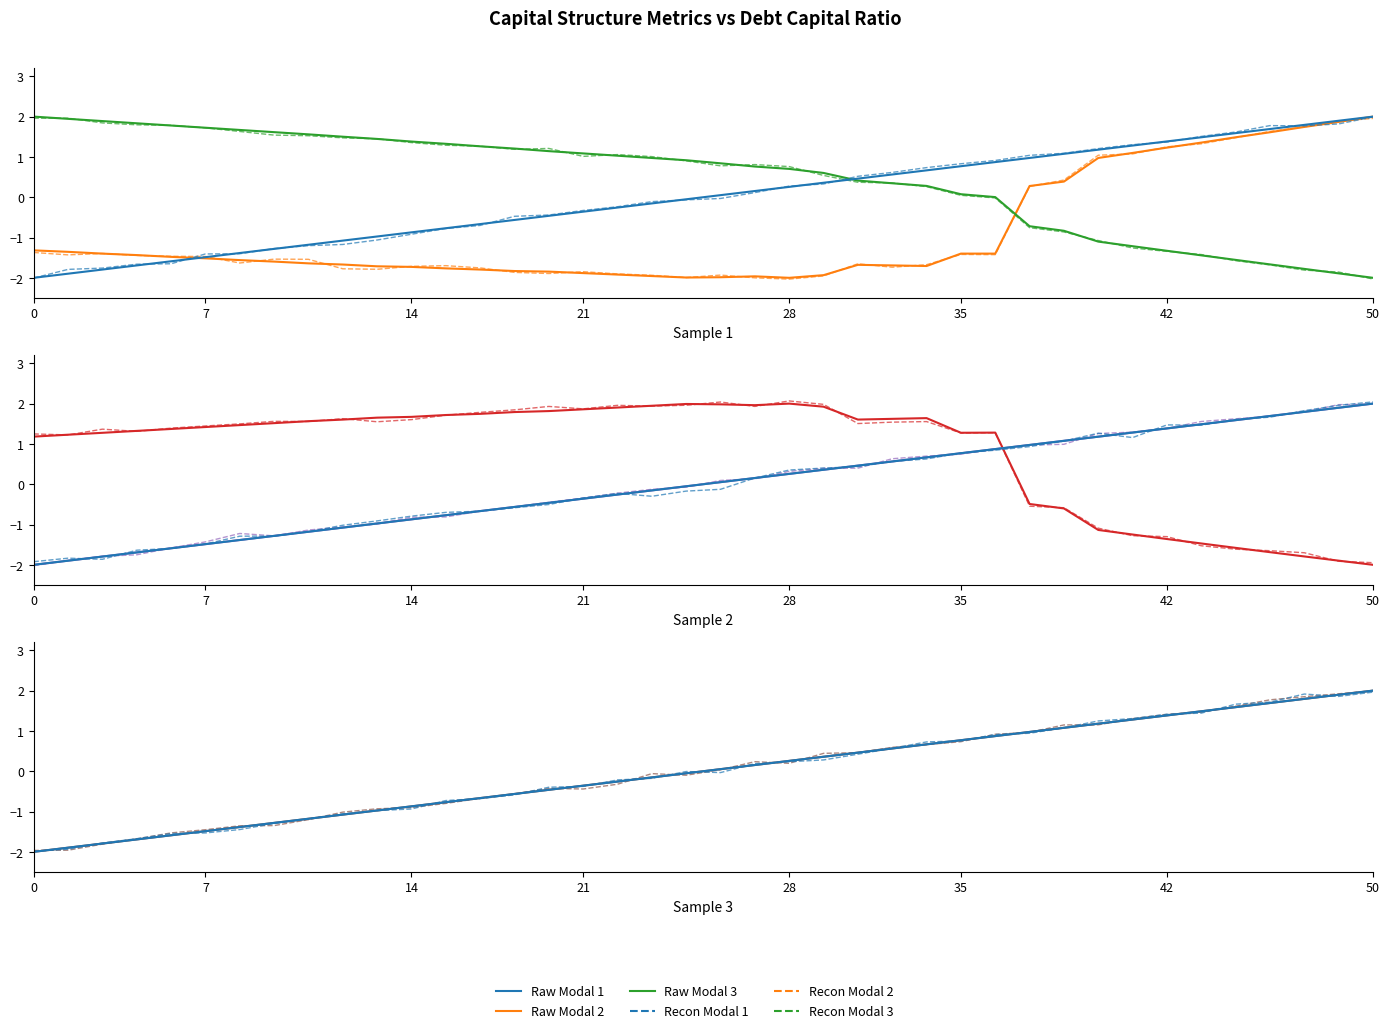

Reading left to right, transcribe all the data shown in this chart.

debt_capital: -2.0	-1.9	-1.8	-1.7	-1.6	-1.5	-1.4	-1.3	-1.2	-1.1	-1.0	-0.9	-0.8	-0.7	-0.6	-0.5	-0.4	-0.3	-0.2	-0.1	0.1	0.2	0.3	0.4	0.5	0.6	0.7	0.8	0.9	1.0	1.1	1.2	1.3	1.4	1.5	1.6	1.7	1.8	1.9	2.0
cost_capital: -1.3	-1.4	-1.4	-1.4	-1.5	-1.5	-1.6	-1.6	-1.6	-1.7	-1.7	-1.7	-1.8	-1.8	-1.8	-1.8	-1.9	-1.9	-2.0	-2.0	-2.0	-2.0	-2.0	-1.9	-1.7	-1.7	-1.7	-1.4	-1.4	0.3	0.4	1.0	1.1	1.2	1.4	1.5	1.6	1.7	1.9	2.0
equity_value: 2.0	1.9	1.9	1.8	1.8	1.7	1.7	1.6	1.6	1.5	1.4	1.4	1.3	1.3	1.2	1.1	1.1	1.0	1.0	0.9	0.8	0.8	0.7	0.6	0.4	0.3	0.3	0.1	0.0	-0.7	-0.8	-1.1	-1.2	-1.3	-1.4	-1.6	-1.7	-1.8	-1.9	-2.0
enterprise_value: 1.2	1.2	1.3	1.3	1.4	1.4	1.5	1.5	1.6	1.6	1.7	1.7	1.7	1.7	1.8	1.8	1.9	1.9	1.9	2.0	2.0	2.0	2.0	1.9	1.6	1.6	1.6	1.3	1.3	-0.5	-0.6	-1.1	-1.2	-1.4	-1.5	-1.6	-1.7	-1.8	-1.9	-2.0
debt_issued: -2.0	-1.9	-1.8	-1.7	-1.6	-1.5	-1.4	-1.3	-1.2	-1.1	-1.0	-0.9	-0.8	-0.7	-0.6	-0.5	-0.4	-0.3	-0.2	-0.1	0.1	0.2	0.3	0.4	0.5	0.6	0.7	0.8	0.9	1.0	1.1	1.2	1.3	1.4	1.5	1.6	1.7	1.8	1.9	2.0
debt: -2.0	-1.9	-1.8	-1.7	-1.6	-1.5	-1.4	-1.3	-1.2	-1.1	-1.0	-0.9	-0.8	-0.7	-0.6	-0.5	-0.4	-0.3	-0.2	-0.1	0.1	0.2	0.3	0.4	0.5	0.6	0.7	0.8	0.9	1.0	1.1	1.2	1.3	1.4	1.5	1.6	1.7	1.8	1.9	2.0